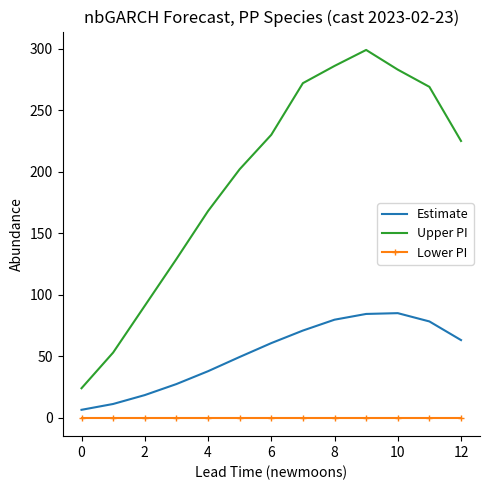

What is the lowest value of the Upper PI series?

24.0